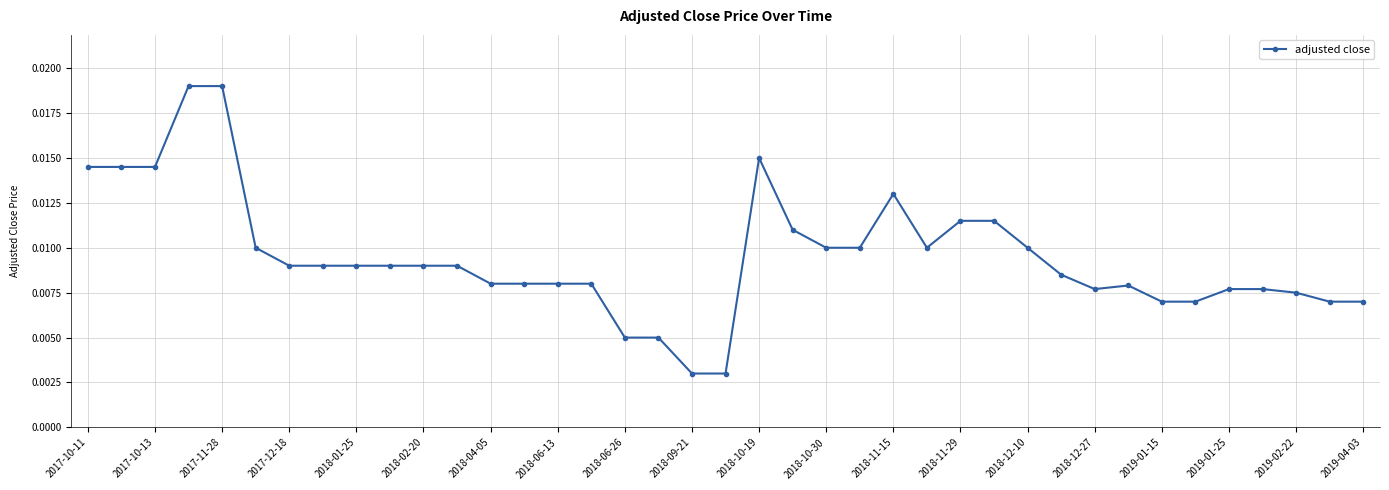

True or false: the data has more than 2 interior local peaks.

True